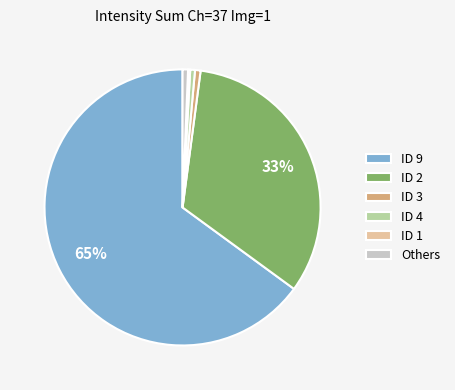

What is the largest slice in the pie chart?

ID 9